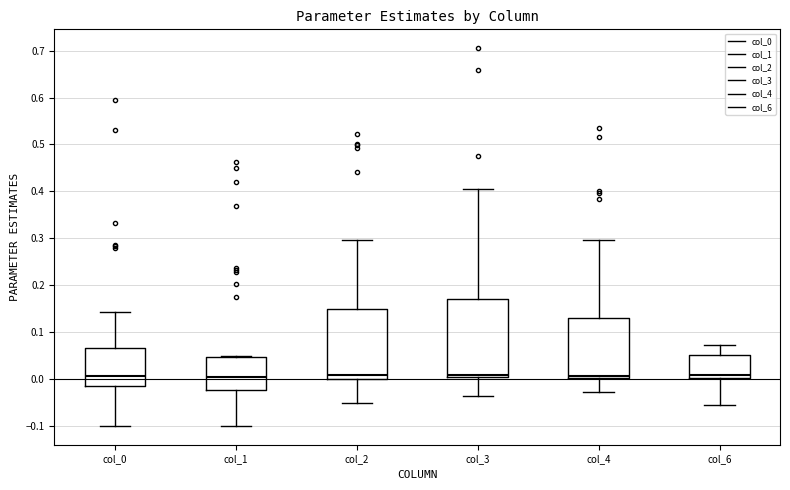

Which box is the tallest, from its lower edge to its upper edge?

col_3